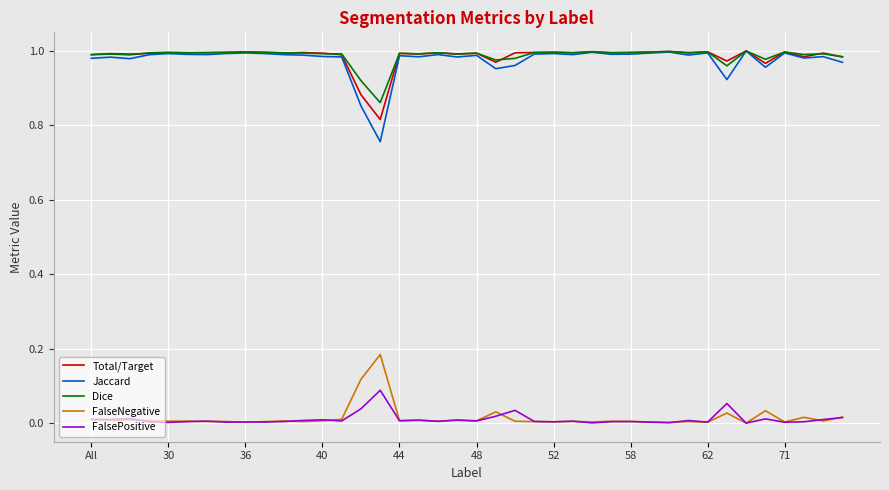

True or false: Dice and FalsePositive cross at least once.

False